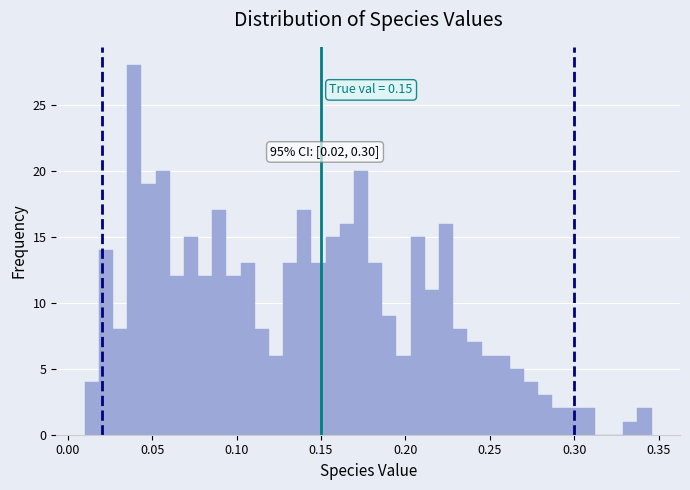

Around what value on the x-axis is the tallest bar? Give the approximate position of its centre, as read against the axis.

0.040